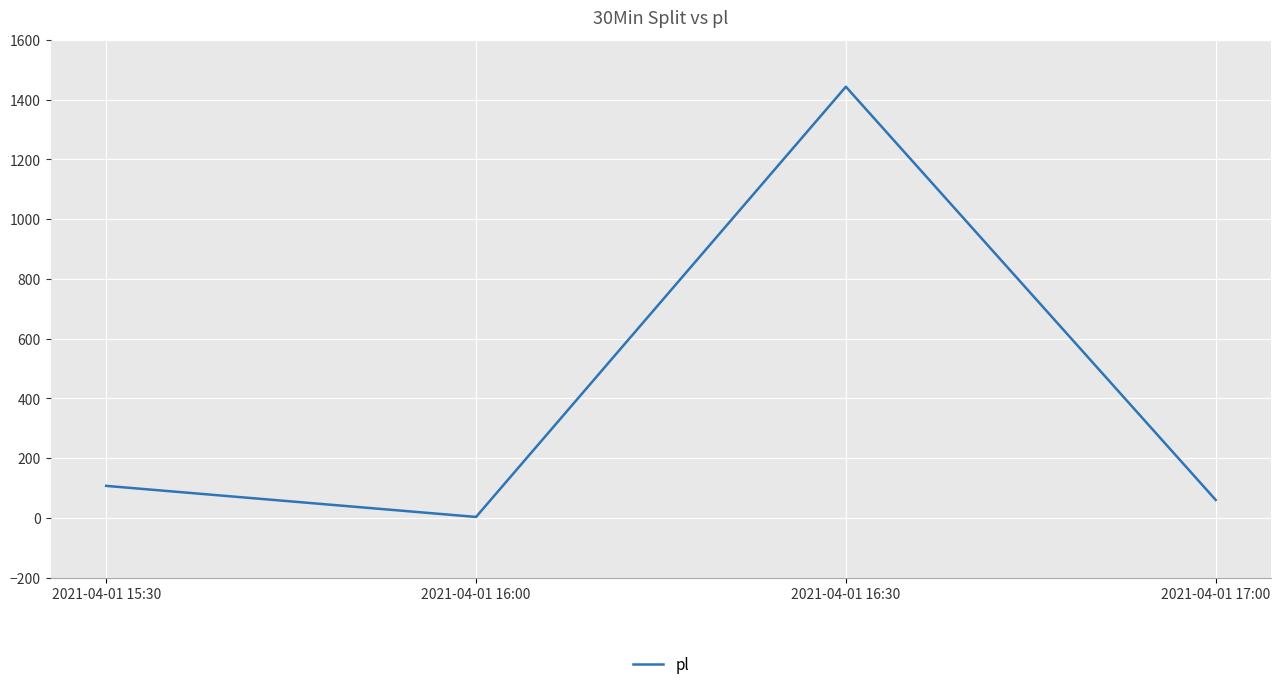

What is the minimum value shown in the chart?

3